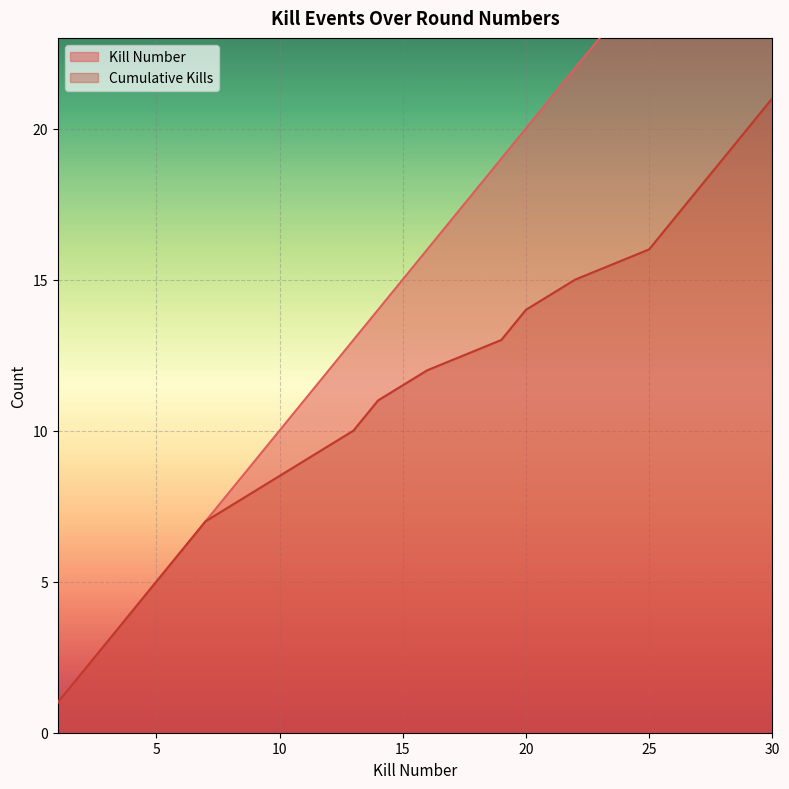

Is the value of Cumulative Kills at 27 greater than the value of Kills per Round at 25?

No